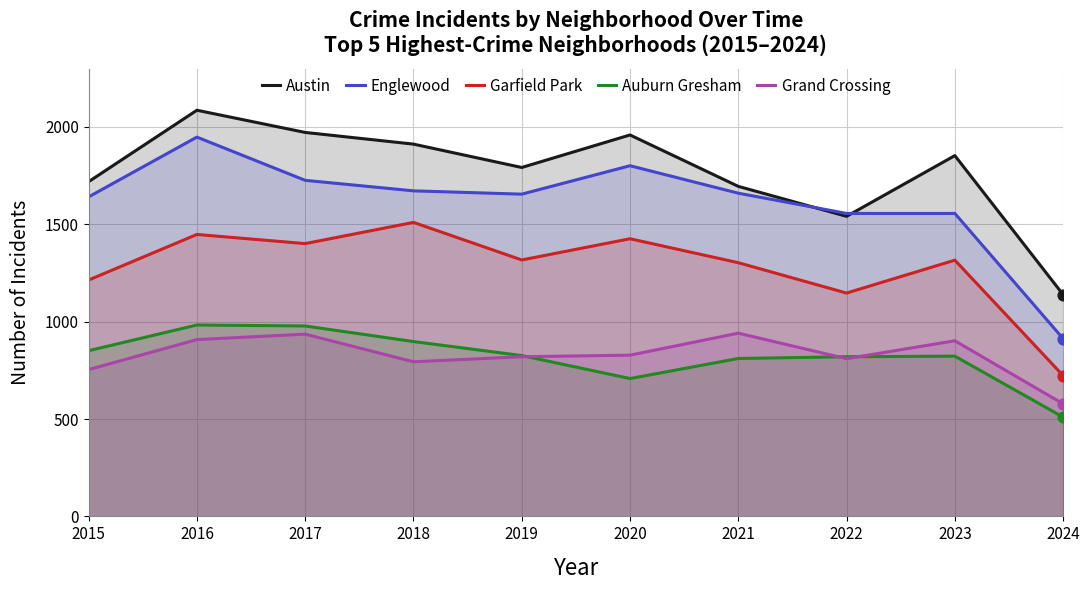

Which series contains the lowest Y value?

Auburn Gresham